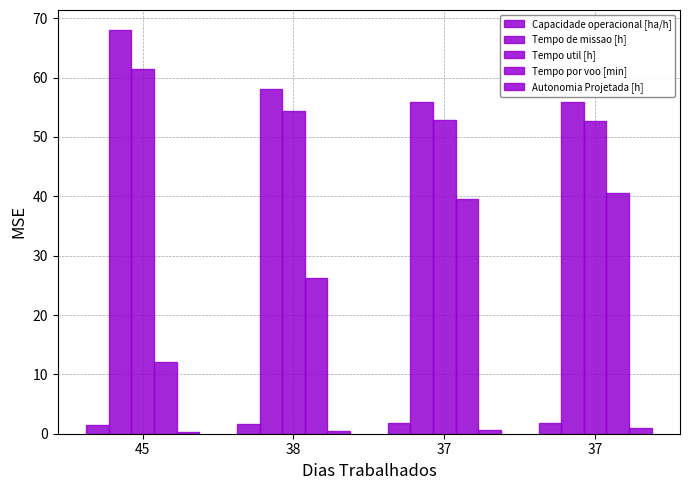

How many categories are shown in the chart?

4